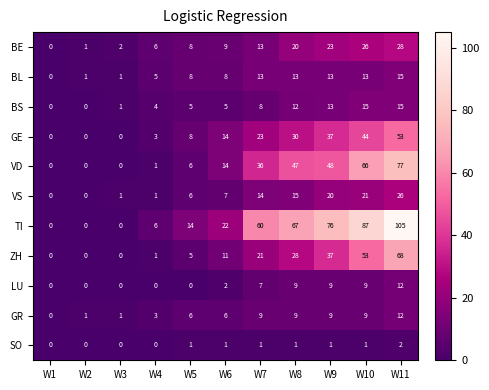

The value of VD at W11 is 77. True or false?

True